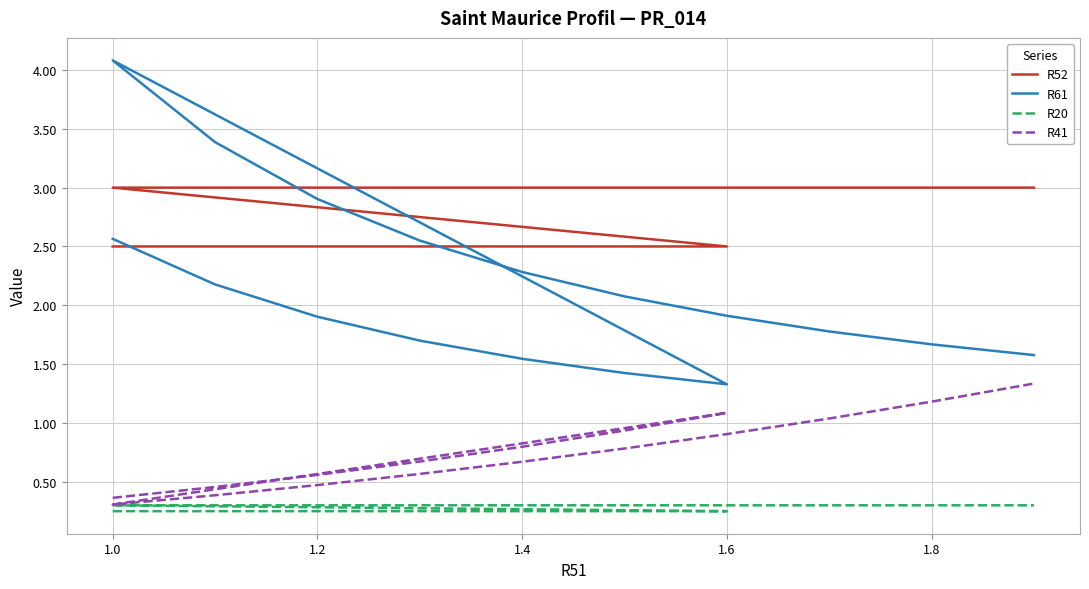

What is the difference between the second highest and minimum values in the R52 series?

0.5